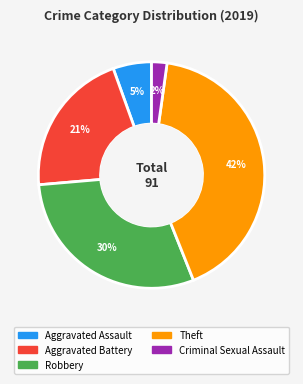

To the nearest percent, what is the difference between the largest and smallest slice percentages?

40%